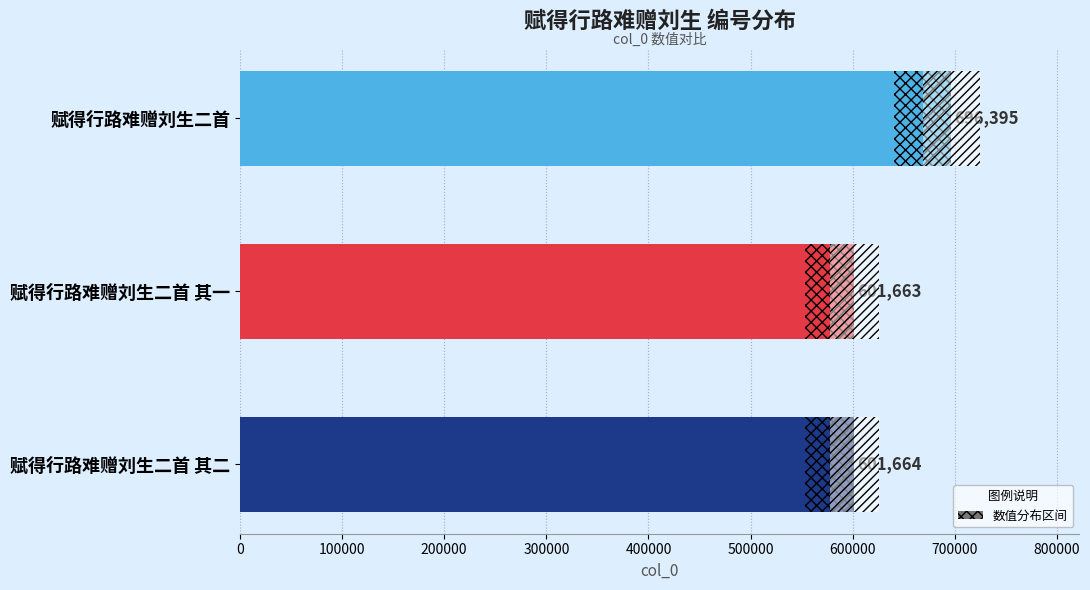

How many series are shown in this chart?

1